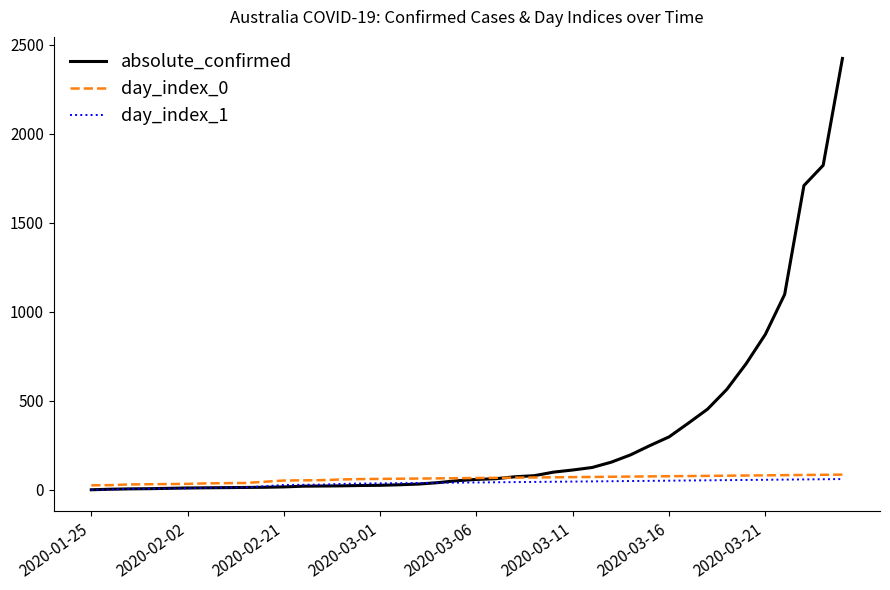

True or false: day_index_0 and day_index_1 cross at least once.

False